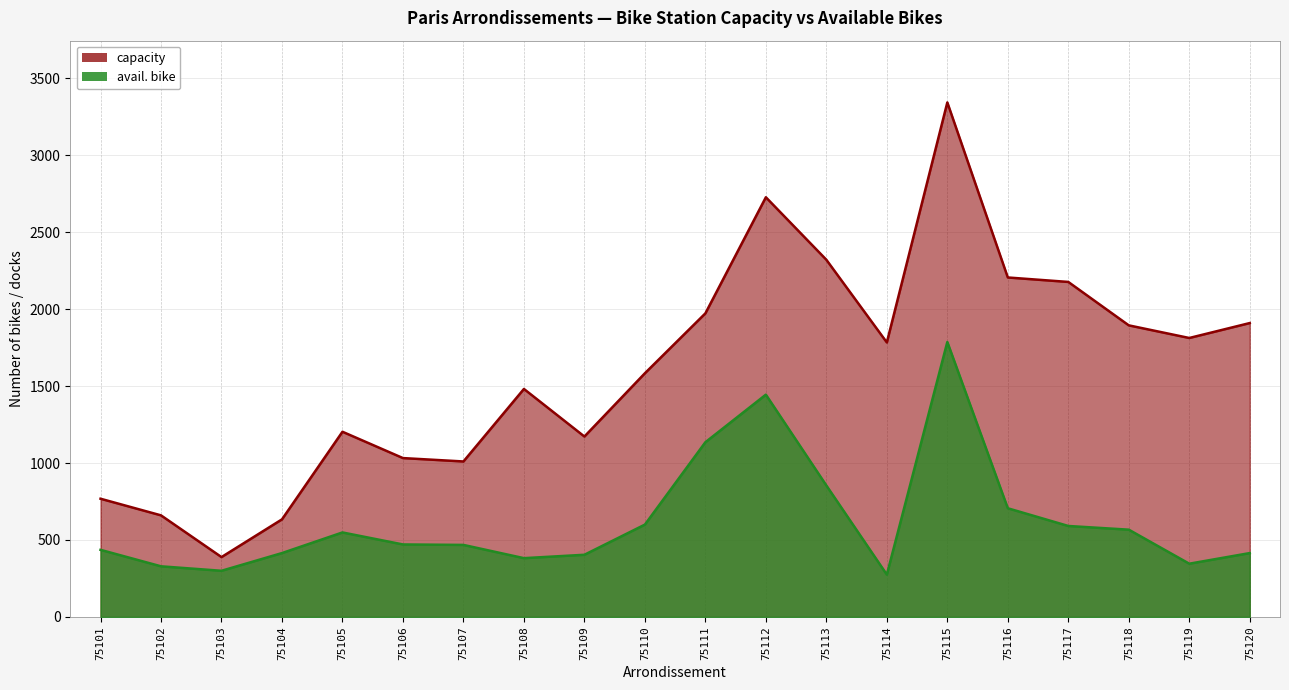

Rank the series by their maximum value, from highest to lowest.

capacity, avail. bike